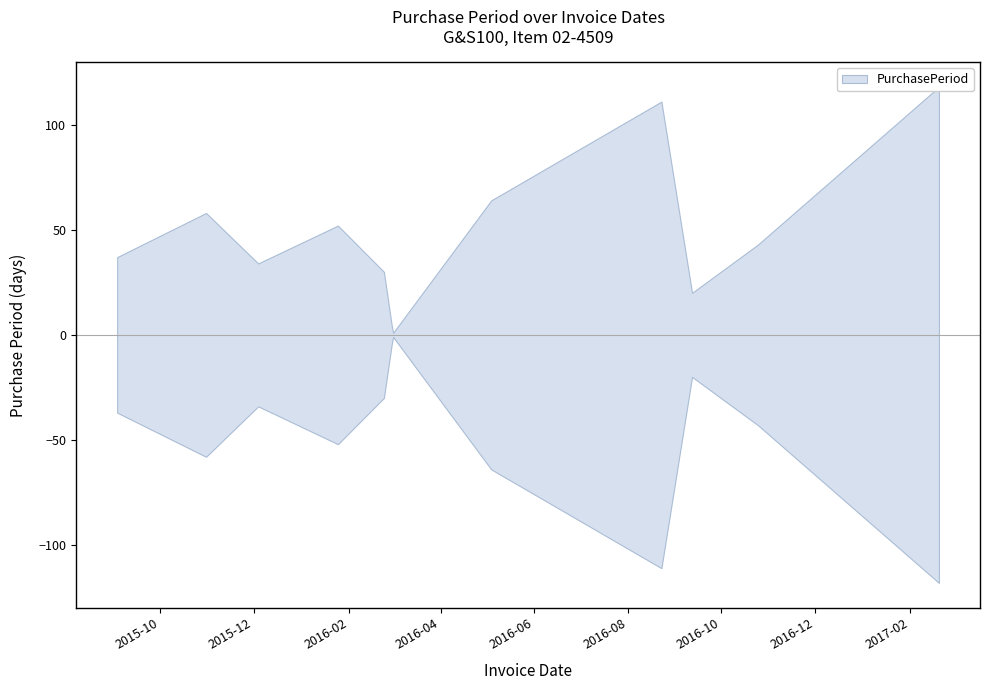

What is the smallest value displayed?

1